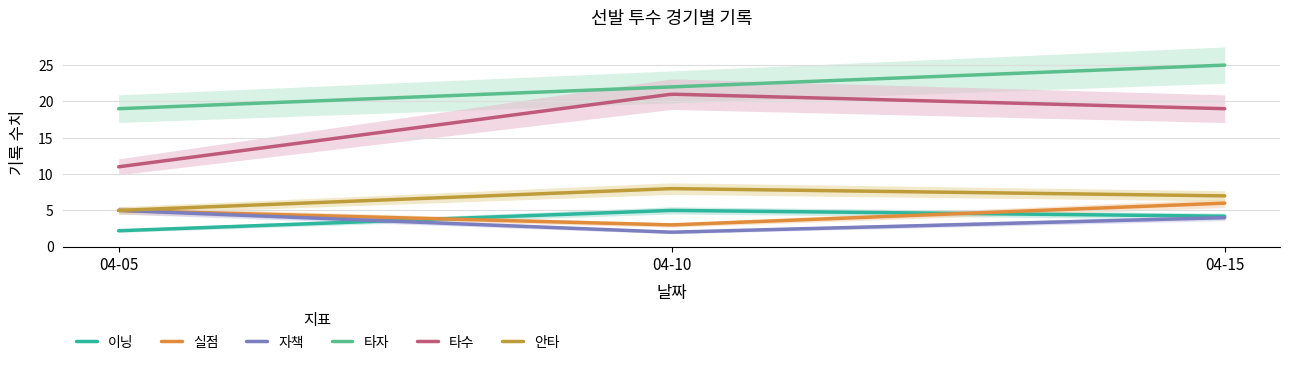

Which category has the lowest value in the 이닝 series?

04-05